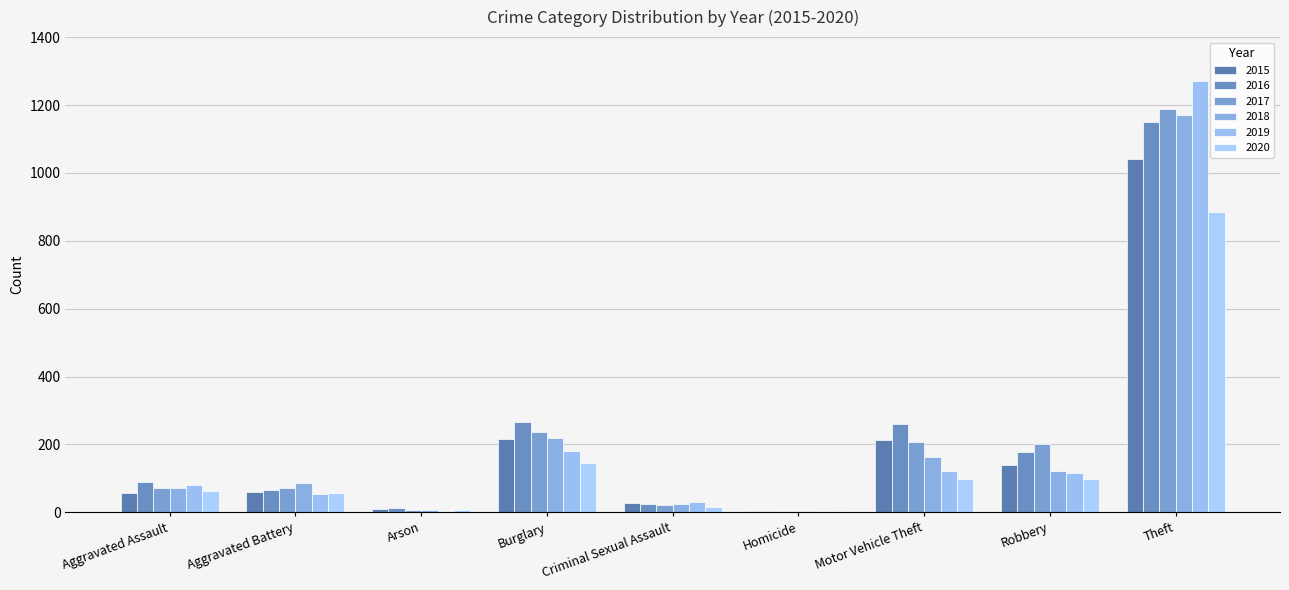

The 2016 series shows 259 at Motor Vehicle Theft. True or false?

True